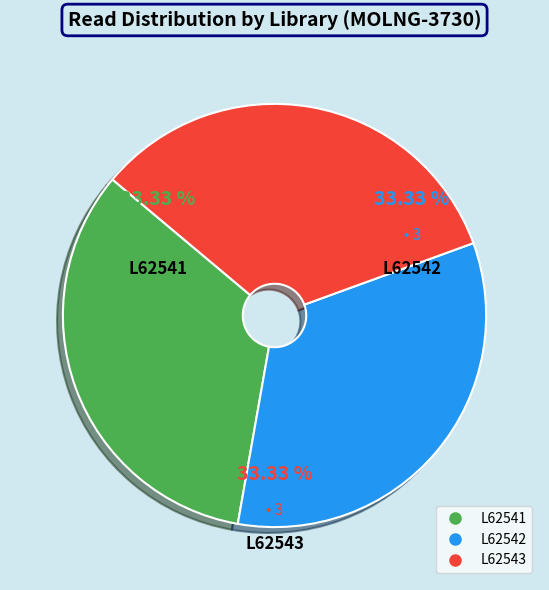

How many segments does this pie chart have?

3